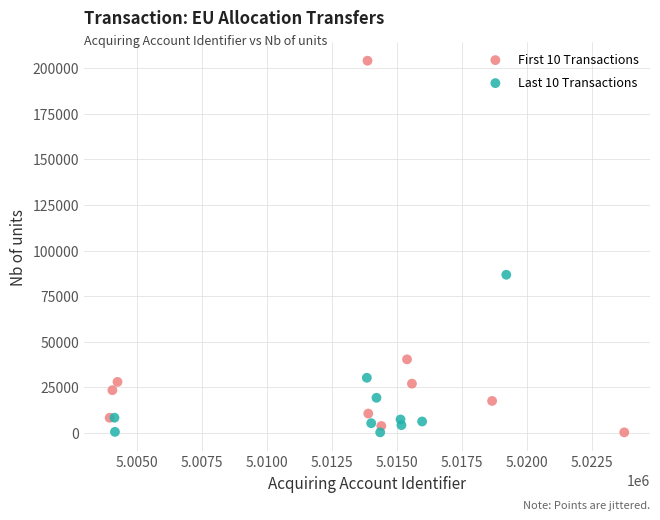

Which series reaches the maximum Y coordinate?

First 10 Transactions